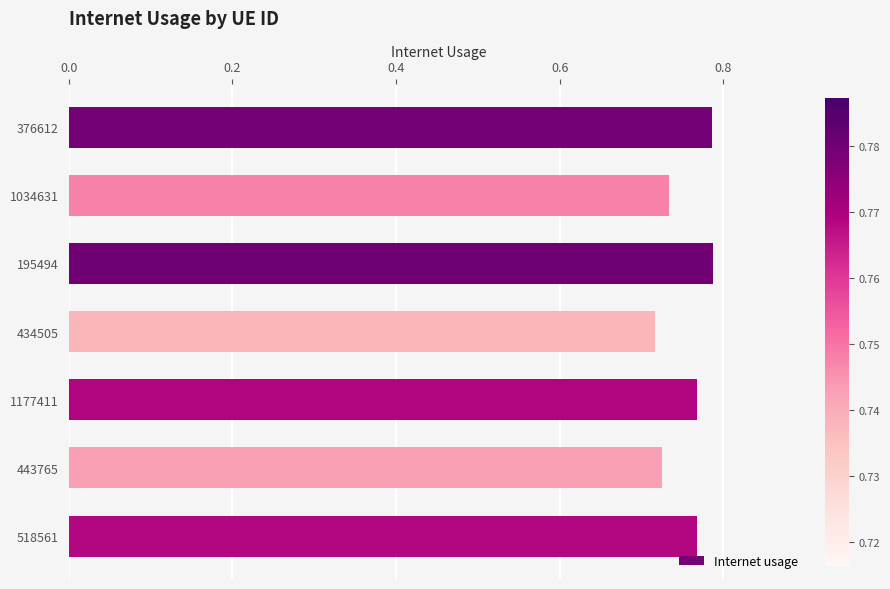

The value at 376612 is 0.4. True or false?

False